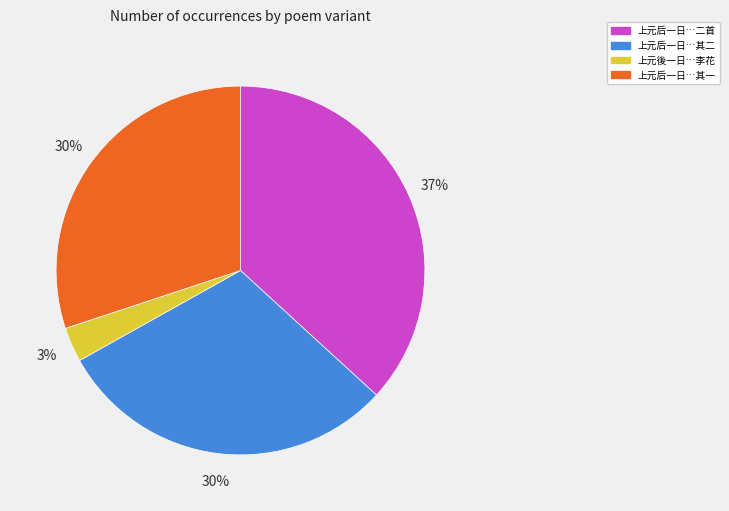

To the nearest percent, what is the difference between the largest and smallest slice percentages?

34%